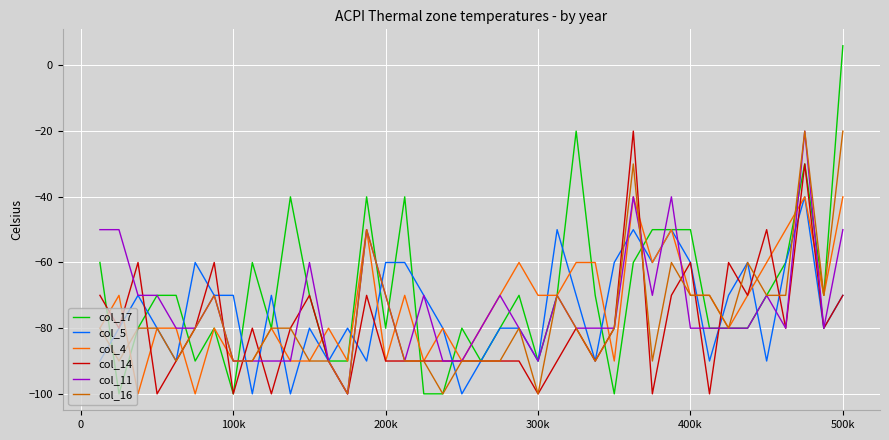

Which series ends up on top after the final intersection of col_11 and col_16?

col_16